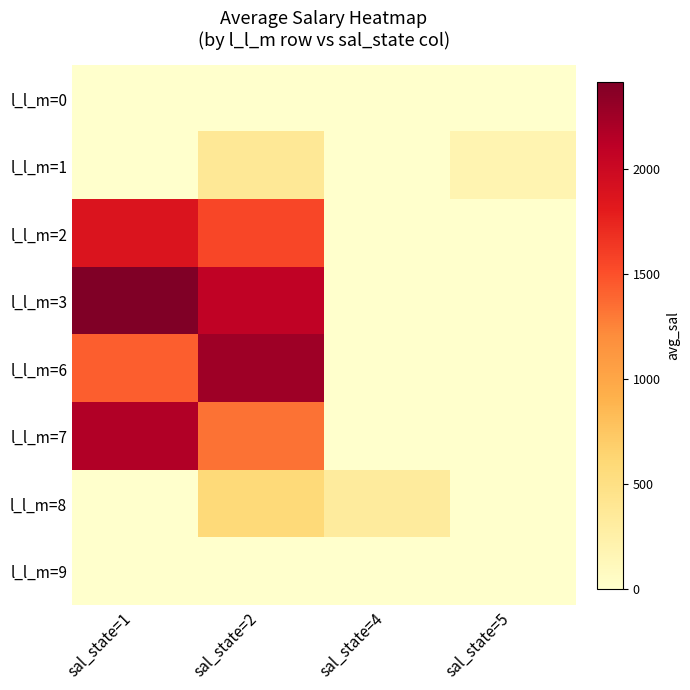

What is the total value across all series at sal_state=2?

8169.8